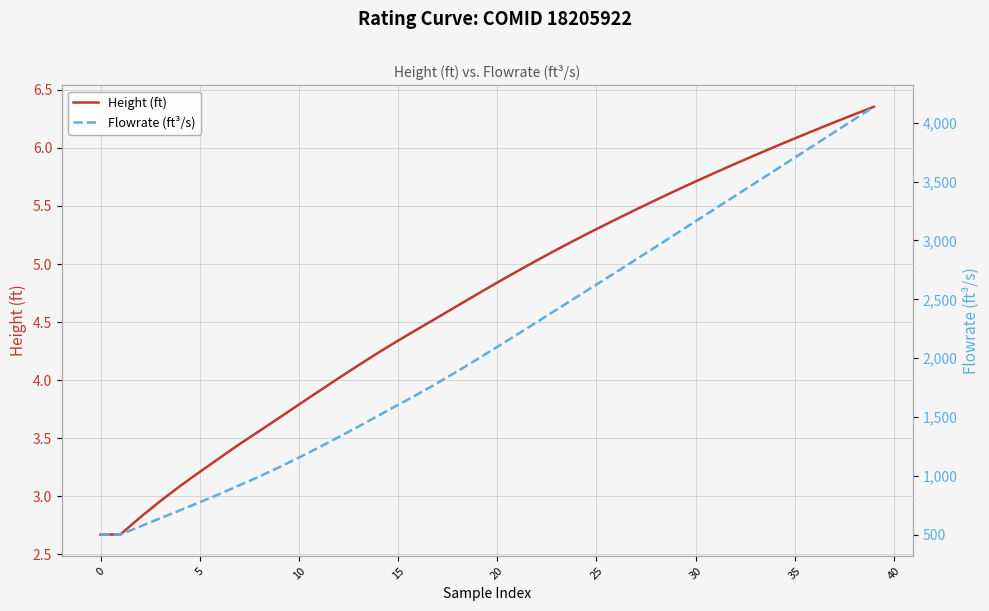

What is the minimum value shown in the chart?

2.7